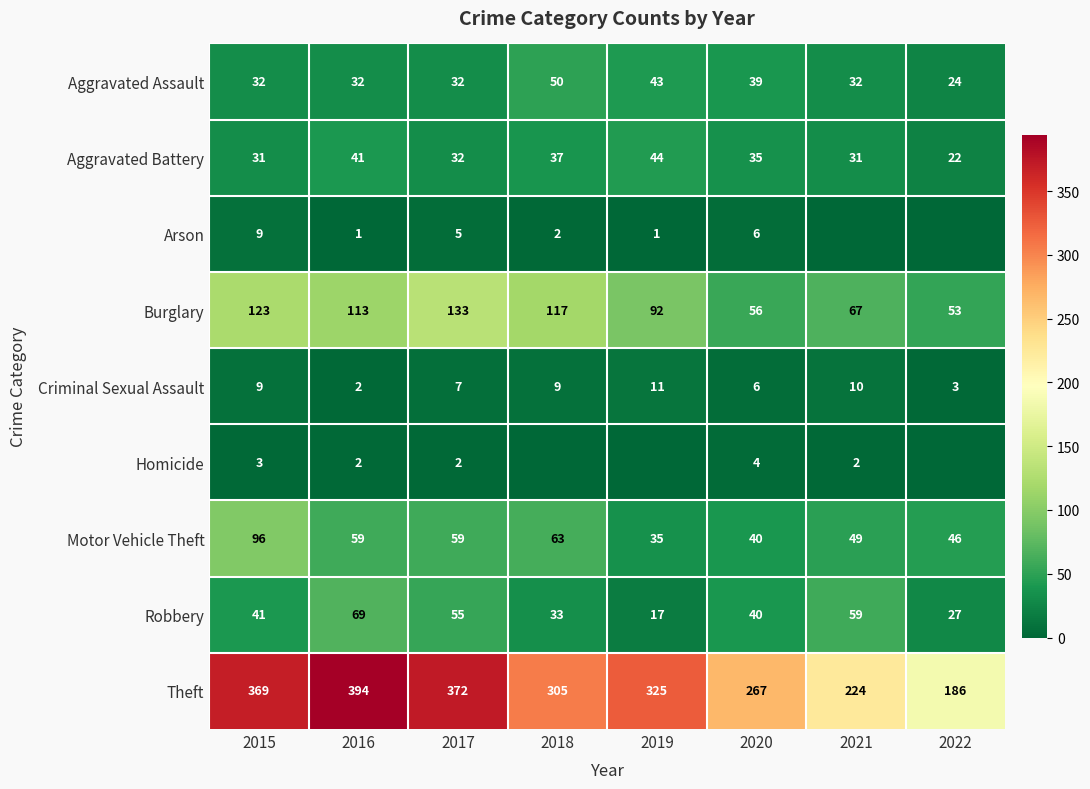

At which label is Aggravated Assault closest to 37?

2020